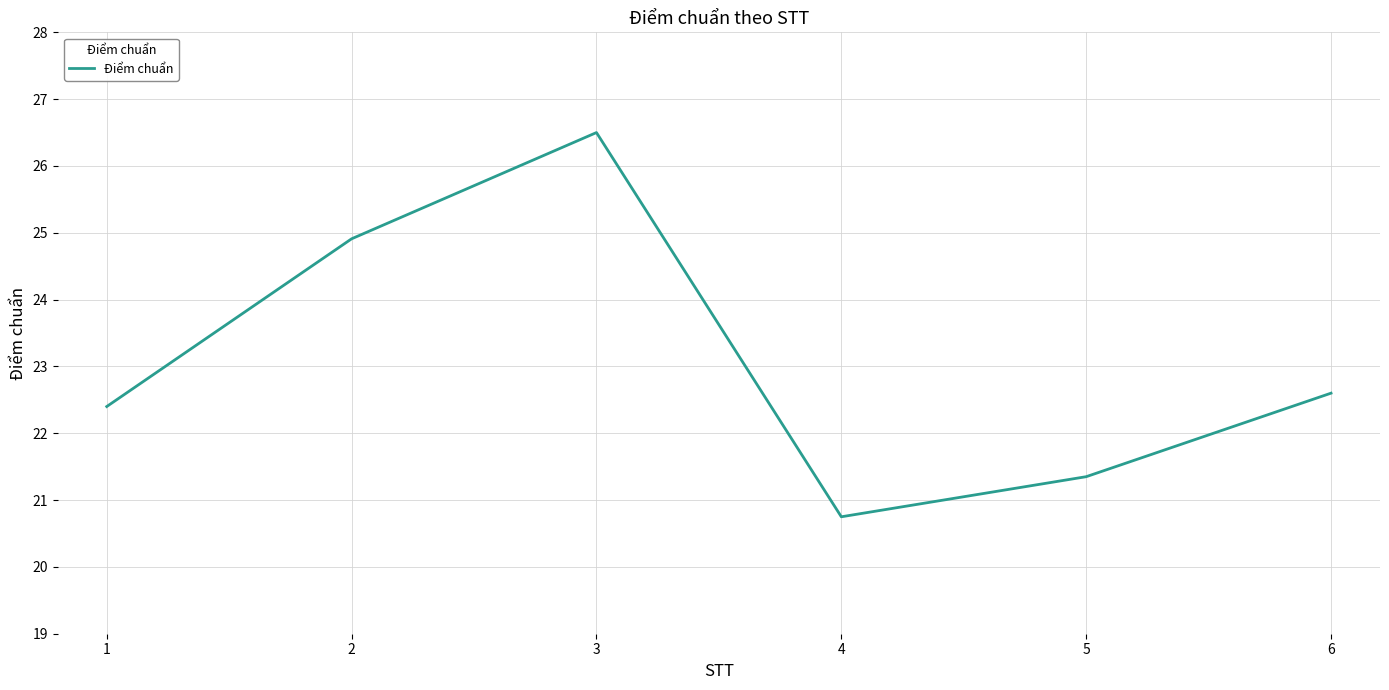

What is the change in value from 2 to 6?

-2.3